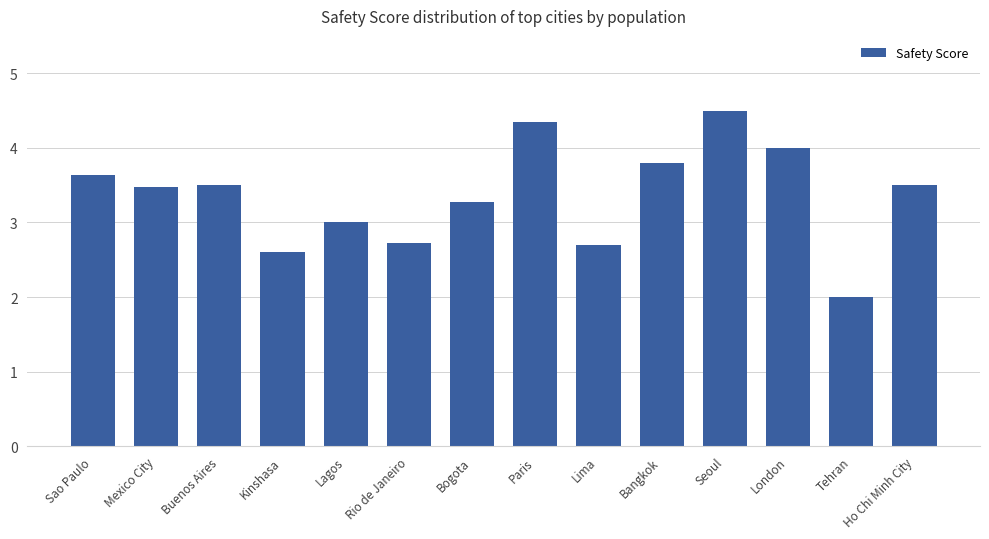

What value does the data have at Bangkok?

3.8